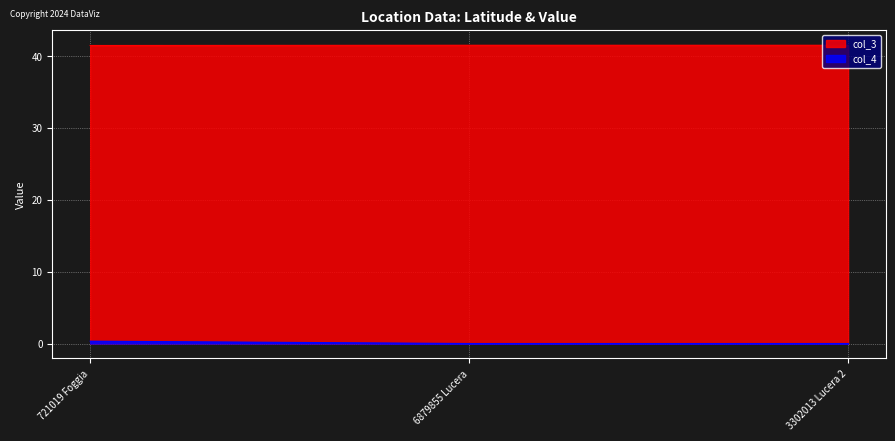

What position from the left is 3302013 Lucera 2?

3